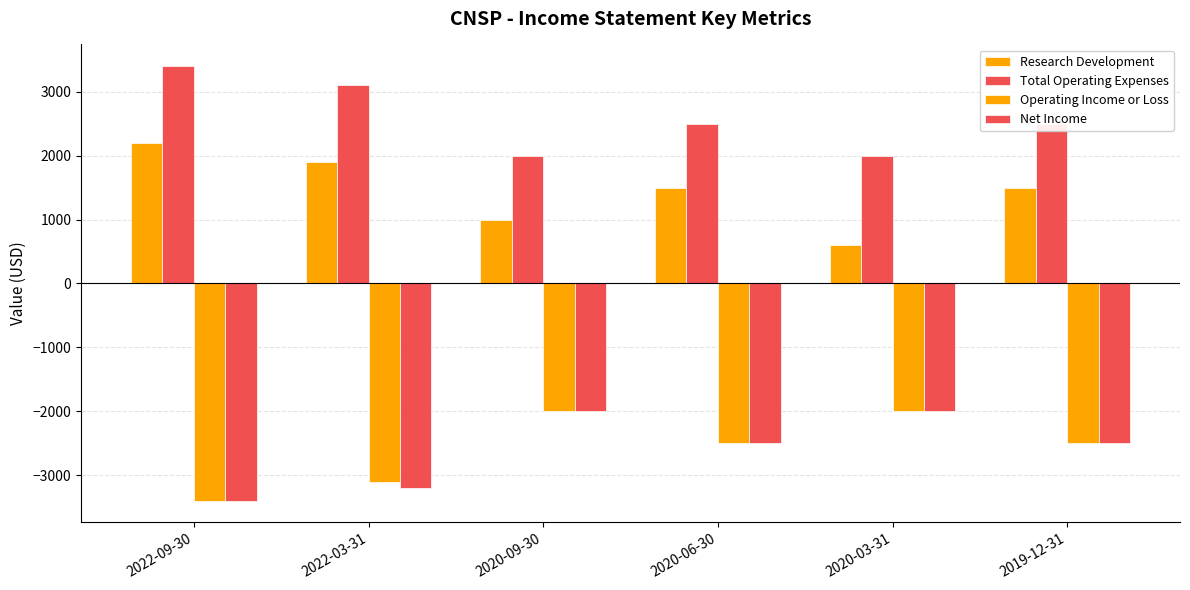

Is the value of Net Income at 2020-09-30 greater than the value of Research Development at 2022-09-30?

No